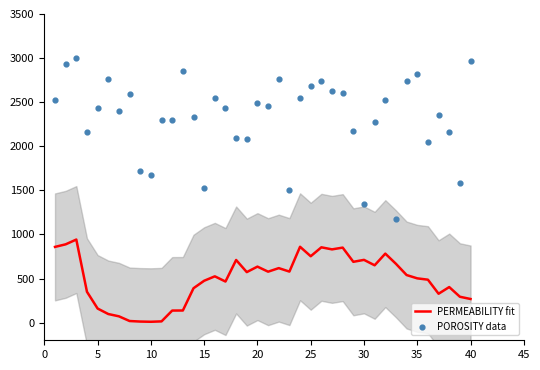

Which series has the largest Y range (max minus min)?

POROSITY data